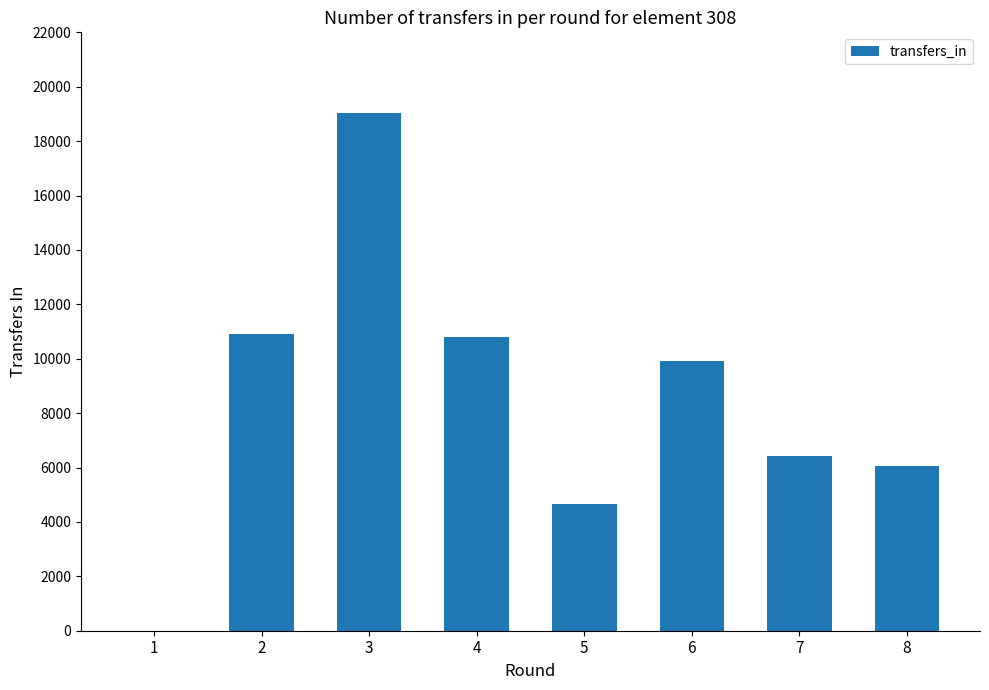

The value at 7 is 6408. True or false?

True